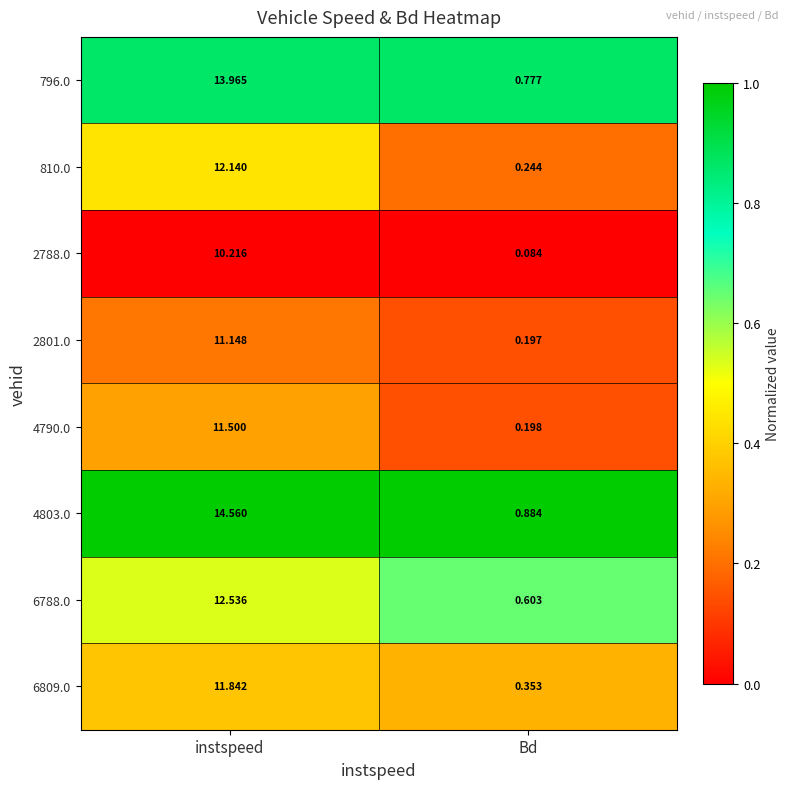

Which category has the lowest value across all series?

Bd